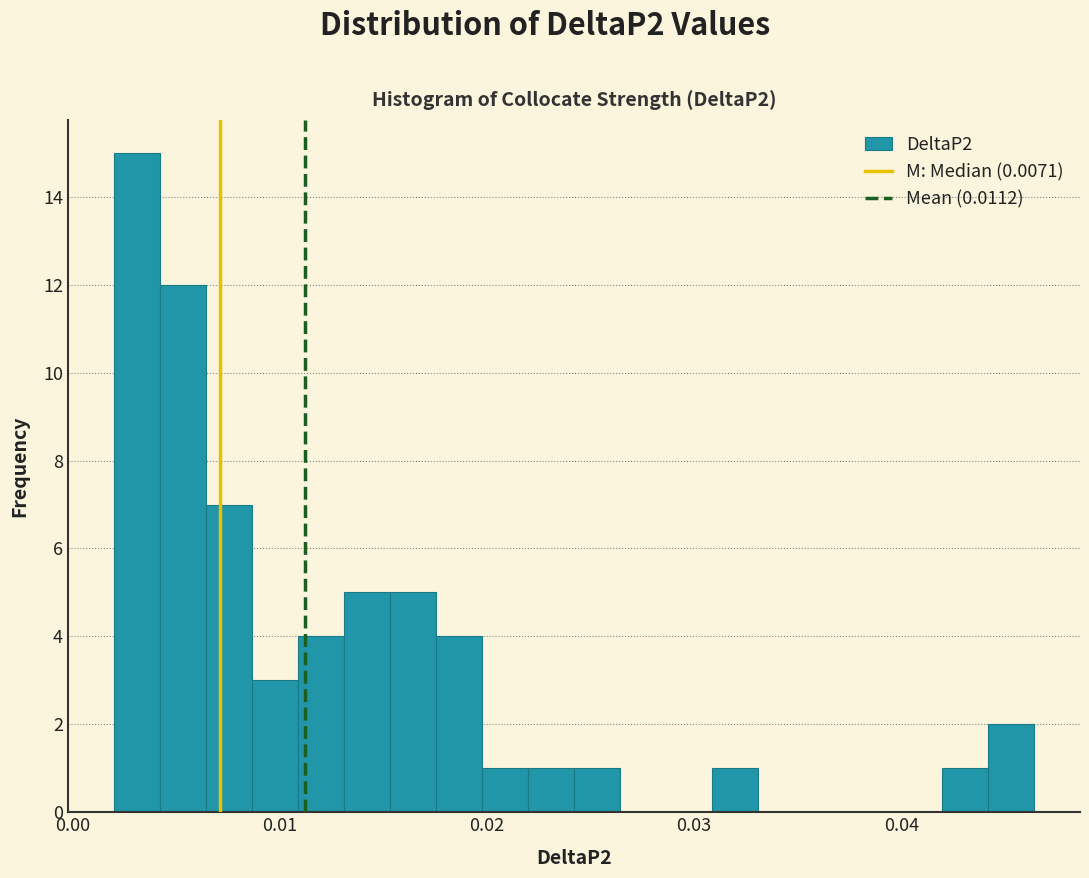

Read against the x-axis, roughly where is the centre of the tallest bar?

0.003